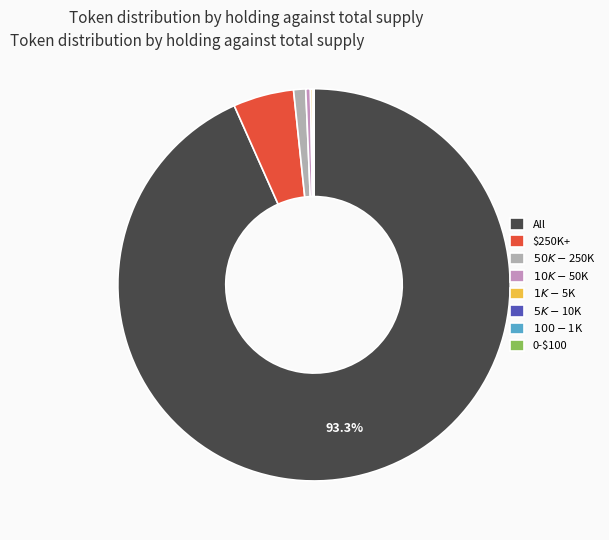

Does any single category account for the majority?

Yes